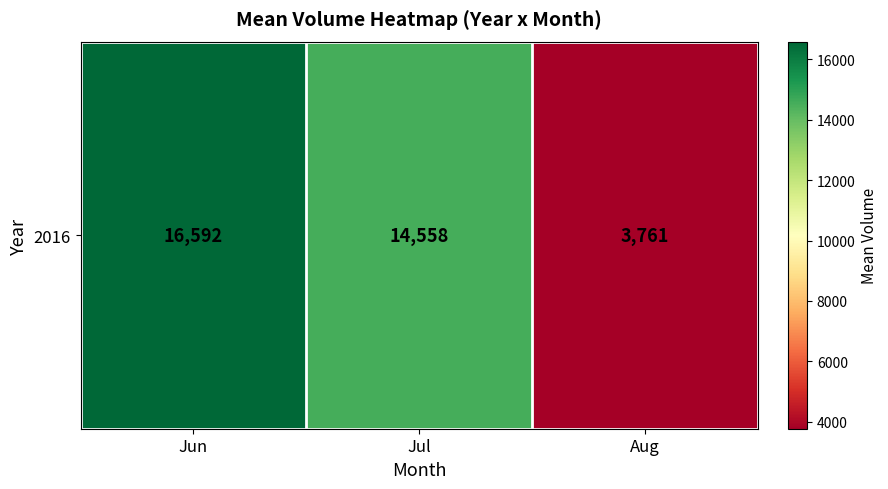

How many data points are above 14557?

2